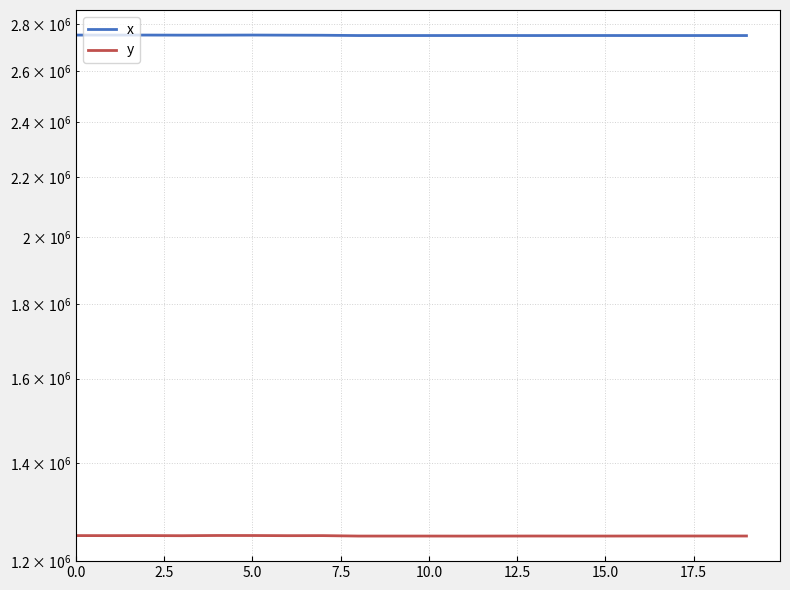

Where is the first local maximum for x?

5.0